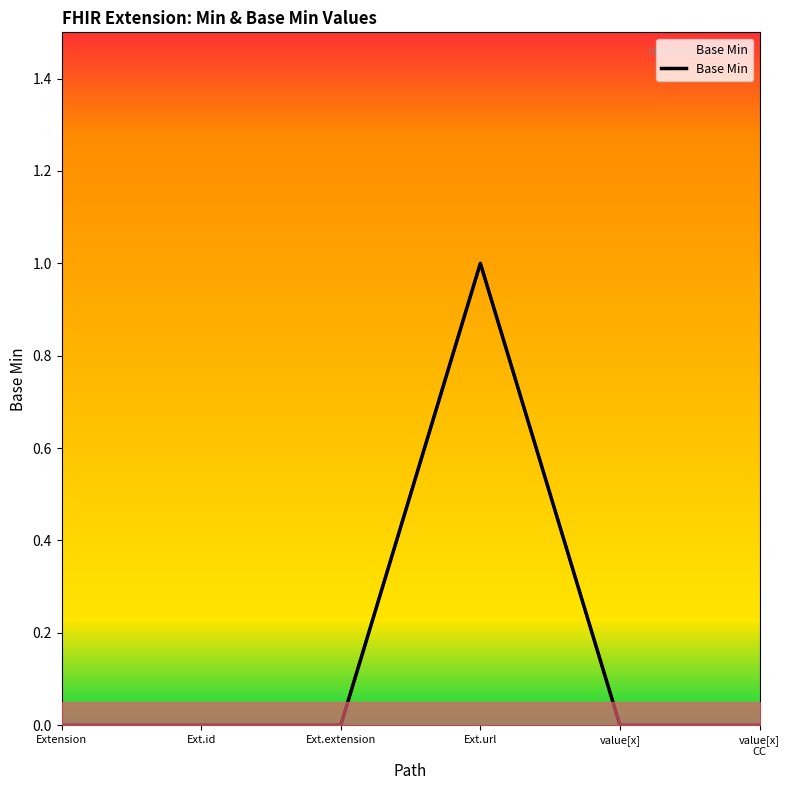

What is the change in value from Ext.id to Ext.url?

+1